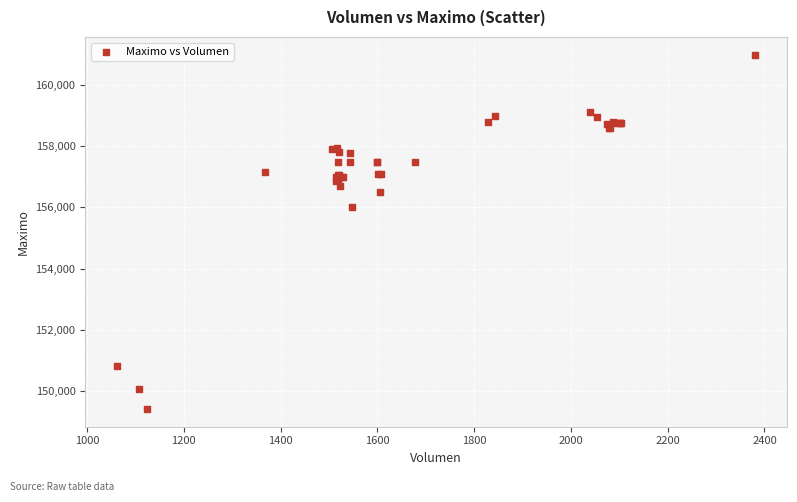

What Y value in the scatter plot is closest to 155202?

156000